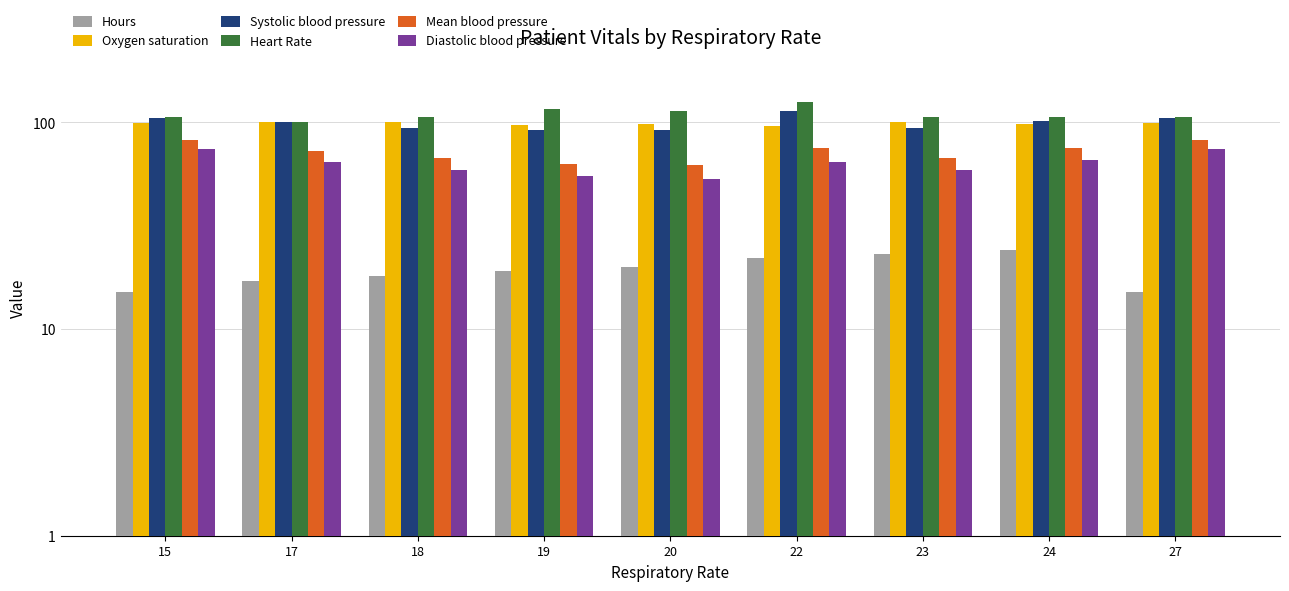

The value of Mean blood pressure at 17 is 73.0. True or false?

True